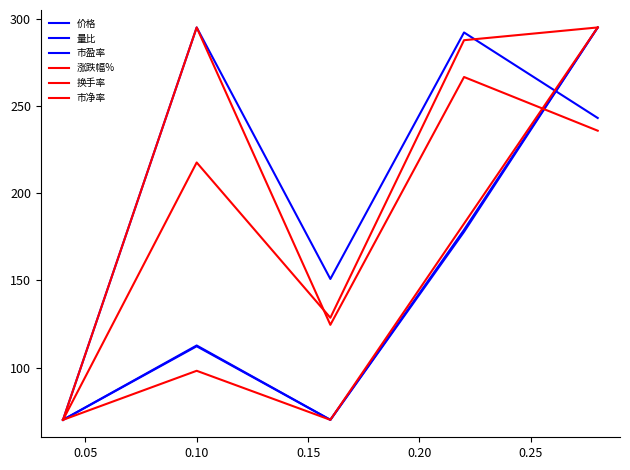

How many lines are shown in the chart?

6